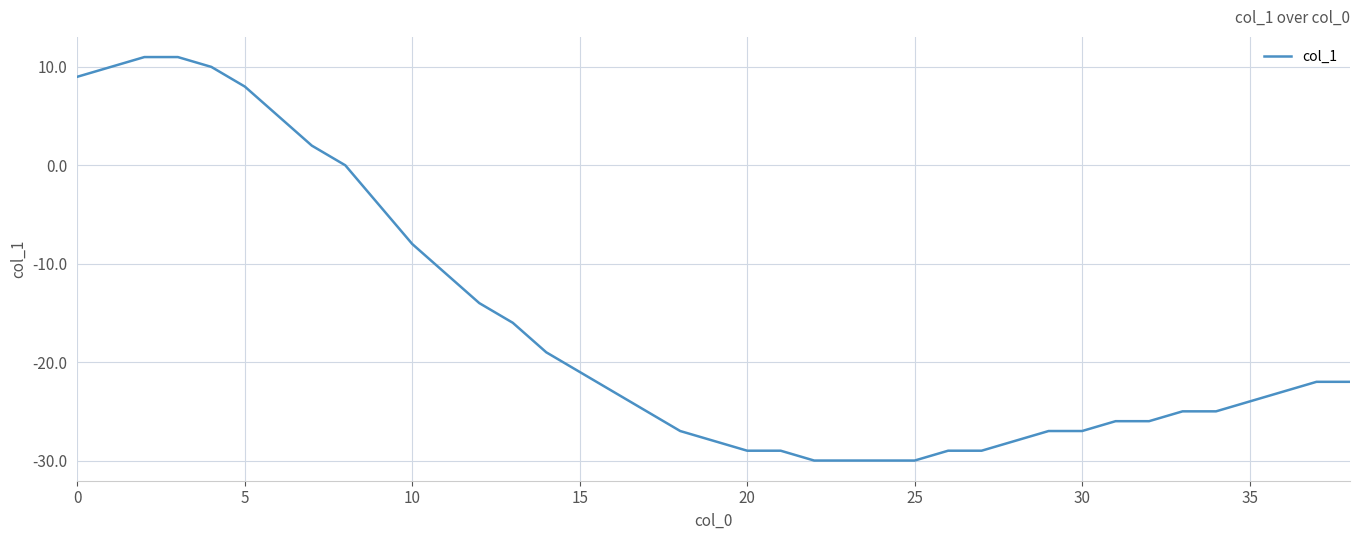

What is the difference between the maximum and minimum values?

41